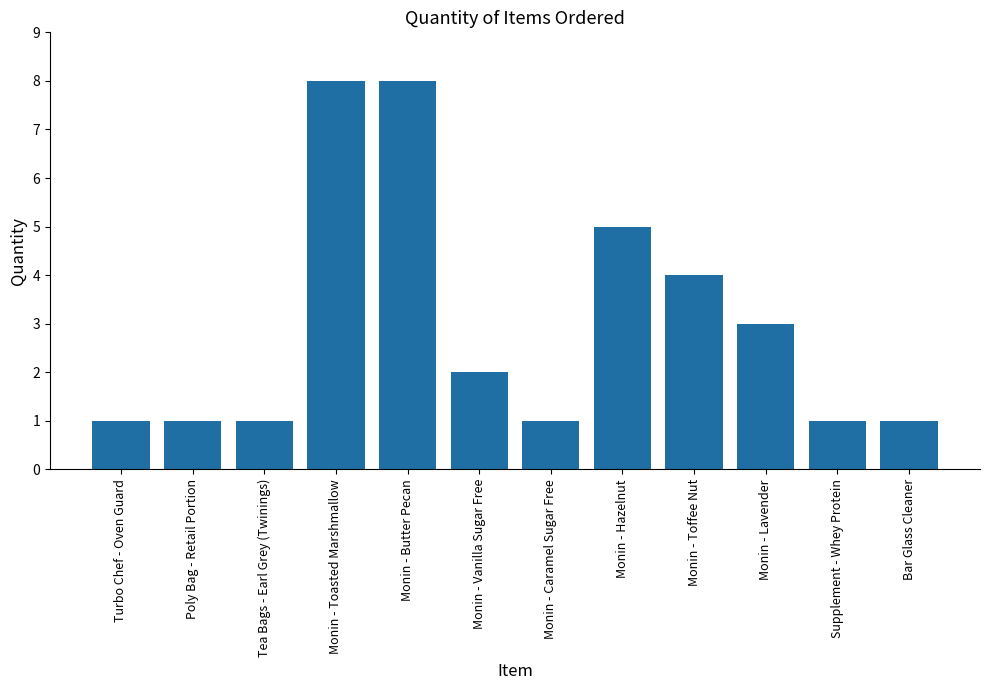

Count the number of data series in this chart.

1